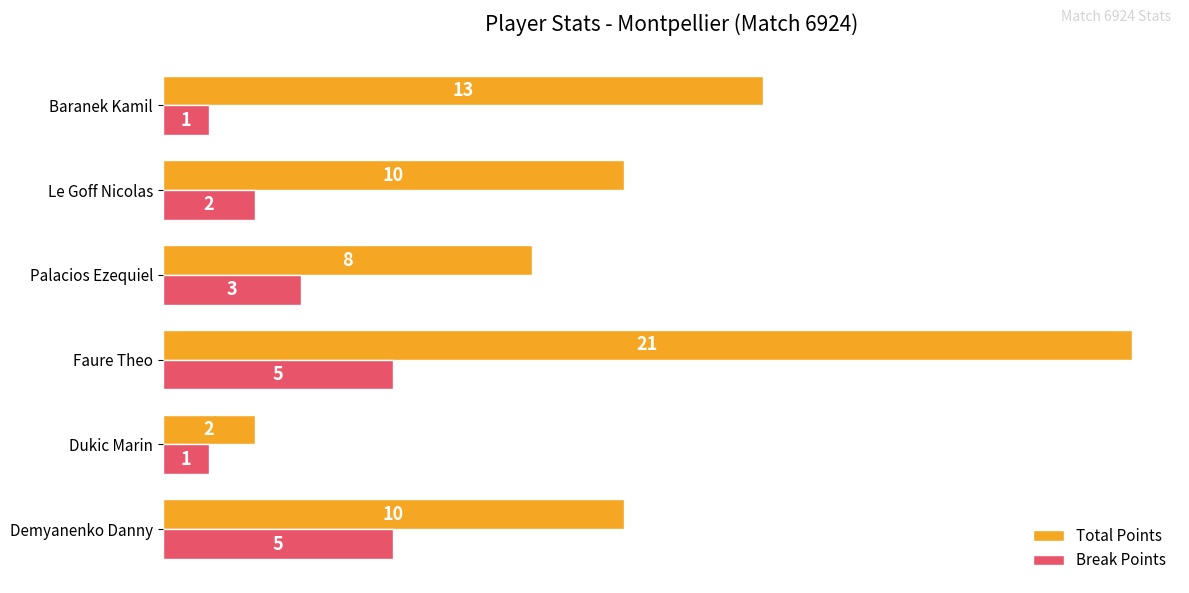

Is the value of Total Points at Palacios Ezequiel greater than the value of Break Points at Demyanenko Danny?

Yes